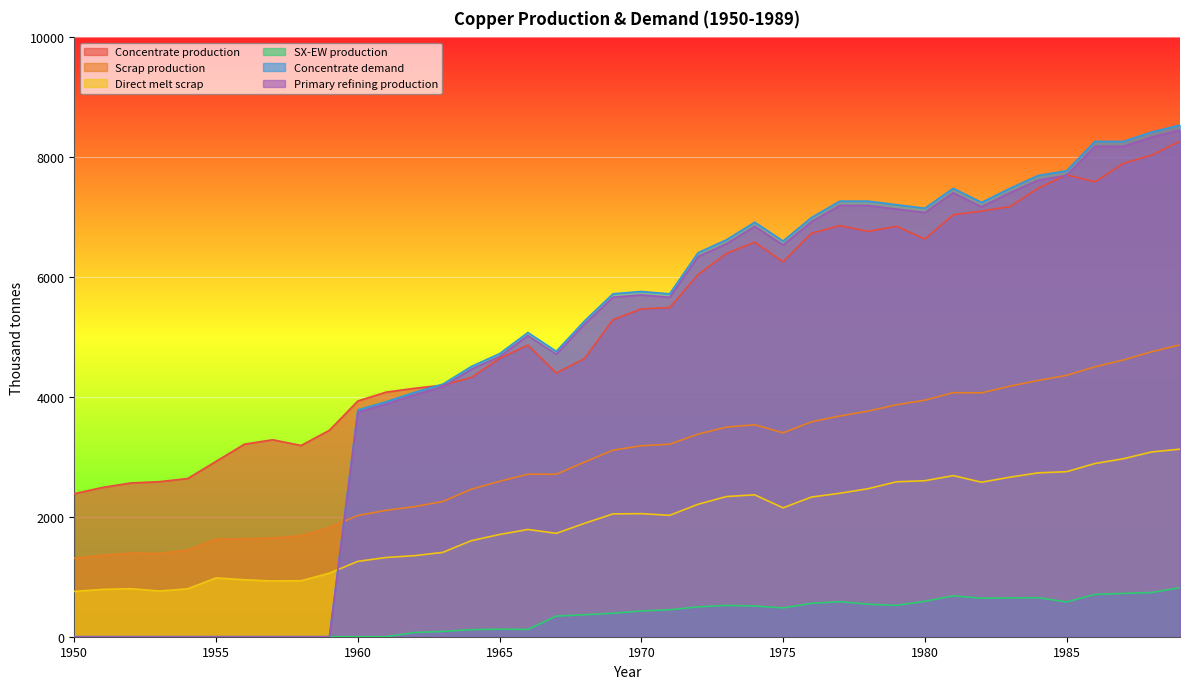

Reading left to right, extract all data points from this chart.

Concentrate production: 1950=2385.7	1951=2491.7	1952=2565.9	1953=2587.0	1954=2639.9	1955=2926.2	1956=3212.5	1957=3286.6	1958=3191.1	1959=3445.6	1960=3933.3	1961=4081.7	1962=4145.3	1963=4198.2	1964=4325.4	1965=4643.5	1966=4866.1	1967=4399.4	1968=4643.2	1969=5290.1	1970=5470.3	1971=5491.4	1972=6042.8	1973=6392.7	1974=6583.5	1975=6254.7	1976=6731.9	1977=6859.0	1978=6763.5	1979=6848.3	1980=6636.1	1981=7039.0	1982=7102.6	1983=7176.7	1984=7484.2	1985=7706.8	1986=7590.1	1987=7897.6	1988=8035.4	1989=8268.6
Scrap production: 1950=1308.7	1951=1361.0	1952=1395.2	1953=1388.9	1954=1446.5	1955=1627.9	1956=1633.0	1957=1647.9	1958=1684.8	1959=1824.9	1960=2021.8	1961=2109.3	1962=2171.0	1963=2256.0	1964=2460.1	1965=2593.1	1966=2711.5	1967=2710.9	1968=2913.9	1969=3112.3	1970=3186.9	1971=3212.0	1972=3379.8	1973=3496.4	1974=3536.5	1975=3401.8	1976=3585.5	1977=3682.6	1978=3765.3	1979=3870.2	1980=3946.5	1981=4071.8	1982=4069.4	1983=4180.1	1984=4276.9	1985=4360.8	1986=4503.9	1987=4616.8	1988=4755.4	1989=4869.5
Direct melt scrap: 1950=756.1	1951=790.0	1952=801.3	1953=762.9	1954=799.0	1955=981.9	1956=950.2	1957=929.9	1958=934.5	1959=1060.8	1960=1257.2	1961=1322.0	1962=1352.5	1963=1407.5	1964=1601.7	1965=1705.9	1966=1789.6	1967=1724.8	1968=1892.4	1969=2049.2	1970=2053.6	1971=2025.4	1972=2209.6	1973=2338.6	1974=2367.6	1975=2150.8	1976=2330.2	1977=2393.6	1978=2470.2	1979=2584.9	1980=2603.1	1981=2688.1	1982=2578.2	1983=2661.8	1984=2734.3	1985=2753.6	1986=2890.1	1987=2969.1	1988=3083.2	1989=3130.0
SX-EW production: 1950=0.0	1951=0.0	1952=0.0	1953=0.0	1954=0.0	1955=0.0	1956=0.0	1957=0.0	1958=0.0	1959=0.0	1960=0.0	1961=0.0	1962=70.7	1963=87.8	1964=117.6	1965=125.5	1966=120.9	1967=343.6	1968=366.8	1969=391.9	1970=429.7	1971=449.6	1972=498.2	1973=522.3	1974=513.5	1975=480.3	1976=557.1	1977=585.0	1978=542.5	1979=522.7	1980=590.9	1981=682.0	1982=642.4	1983=647.3	1984=650.8	1985=581.2	1986=704.9	1987=722.4	1988=737.6	1989=817.4
Concentrate demand: 1950=0.0	1951=0.0	1952=0.0	1953=0.0	1954=0.0	1955=0.0	1956=0.0	1957=0.0	1958=0.0	1959=0.0	1960=3784.0	1961=3920.8	1962=4077.3	1963=4214.1	1964=4507.9	1965=4723.2	1966=5075.7	1967=4761.7	1968=5271.1	1969=5721.7	1970=5760.6	1971=5721.0	1972=6406.9	1973=6622.2	1974=6915.9	1975=6601.9	1976=6993.7	1977=7267.8	1978=7267.5	1979=7208.3	1980=7149.1	1981=7482.1	1982=7246.5	1983=7481.4	1984=7696.7	1985=7774.8	1986=8264.6	1987=8264.3	1988=8420.8	1989=8538.1
Primary refining production: 1950=0.0	1951=0.0	1952=0.0	1953=0.0	1954=0.0	1955=0.0	1956=0.0	1957=0.0	1958=0.0	1959=0.0	1960=3746.1	1961=3881.6	1962=4036.6	1963=4172.0	1964=4462.8	1965=4675.9	1966=5025.0	1967=4714.0	1968=5218.4	1969=5664.5	1970=5703.0	1971=5663.8	1972=6342.8	1973=6556.0	1974=6846.8	1975=6535.9	1976=6923.7	1977=7195.1	1978=7194.8	1979=7136.2	1980=7077.6	1981=7407.3	1982=7174.0	1983=7406.6	1984=7619.8	1985=7697.0	1986=8182.0	1987=8181.7	1988=8336.6	1989=8452.7